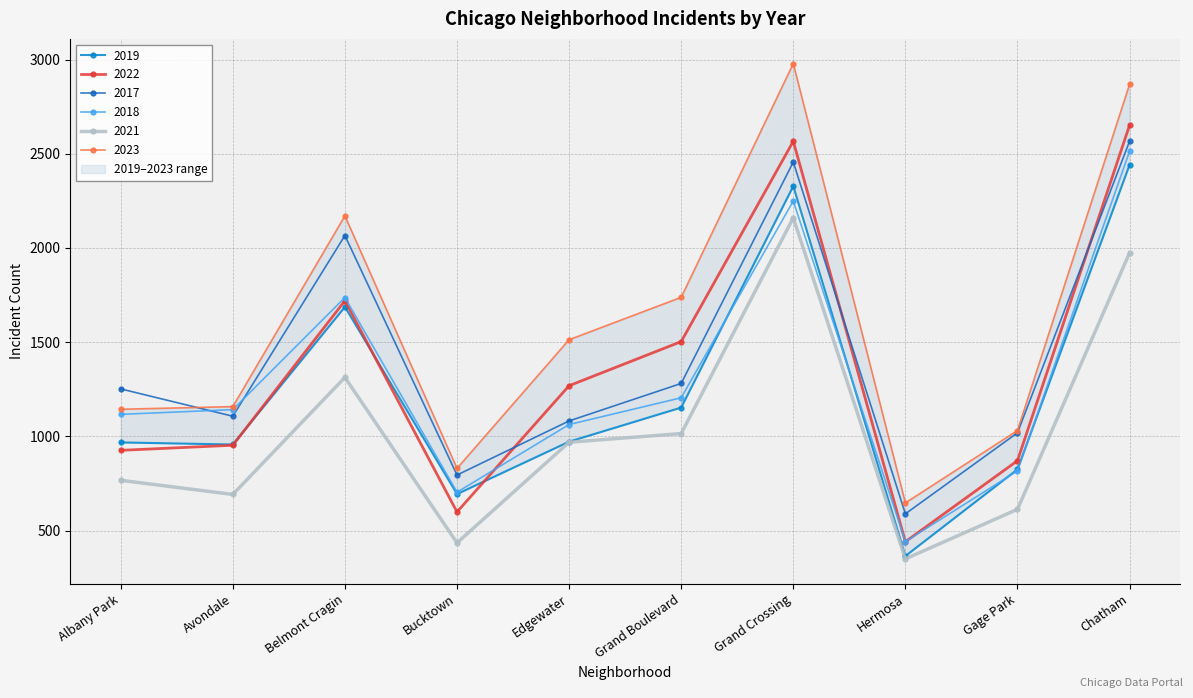

Is it true that 2017 equals 795 at Bucktown?

True